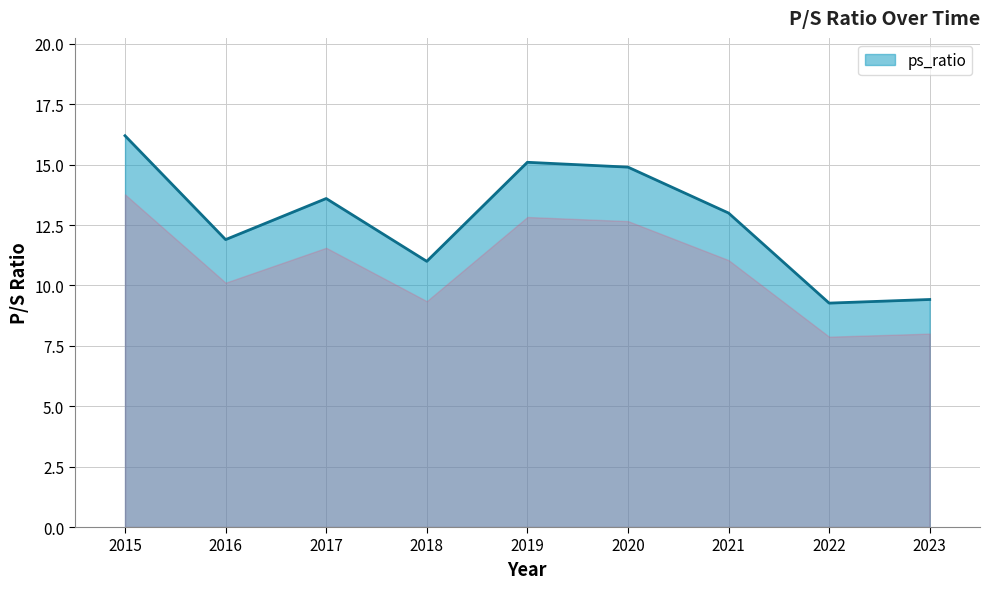

Which label corresponds to the largest value in the chart?

2015